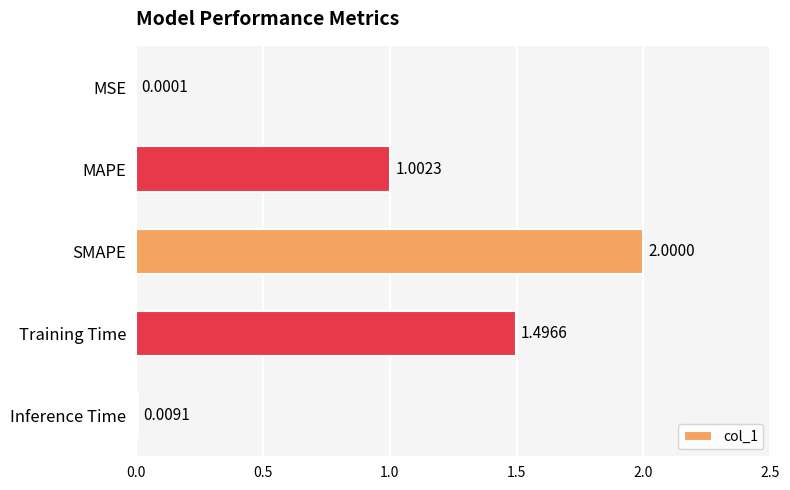

At which label is the value closest to 1?

MAPE